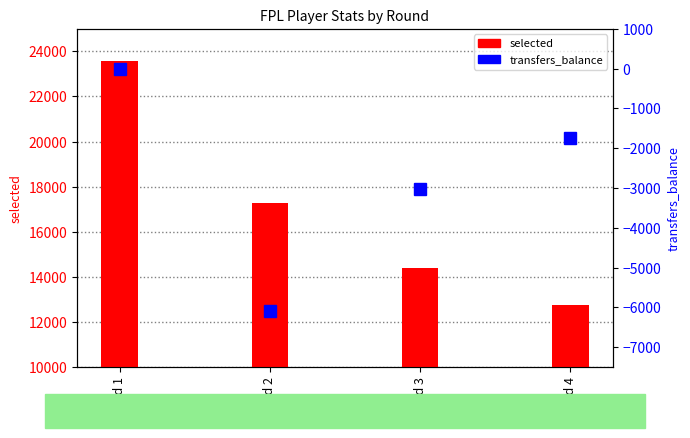

Rank the series by their maximum value, from lowest to highest.

transfers_balance, selected